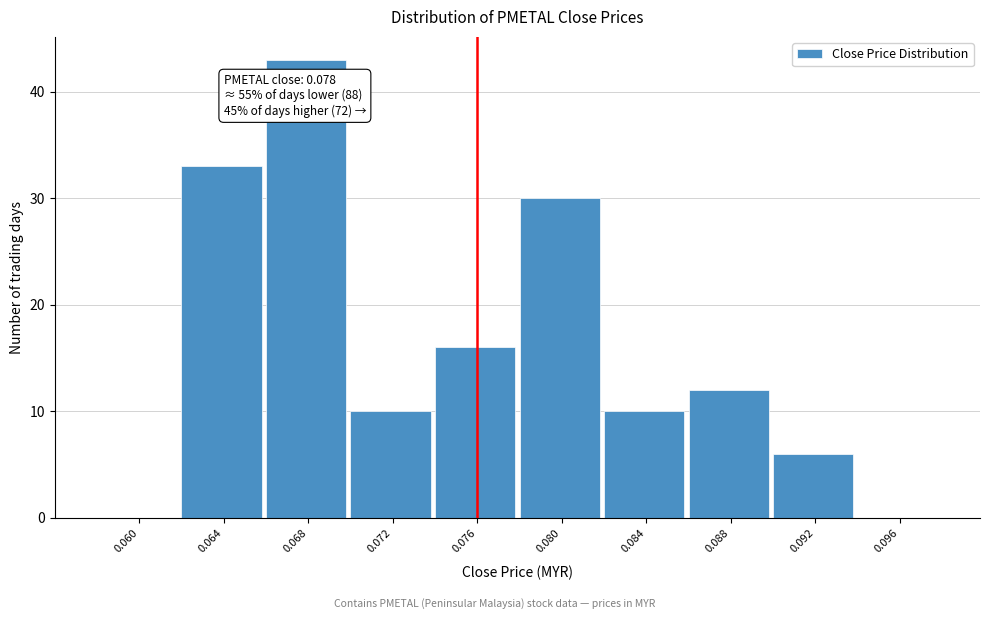

Reading left to right, what are all the values shown in this chart?

0.060=0	0.064=33	0.068=43	0.072=10	0.076=16	0.080=30	0.084=10	0.088=12	0.092=6	0.096=0